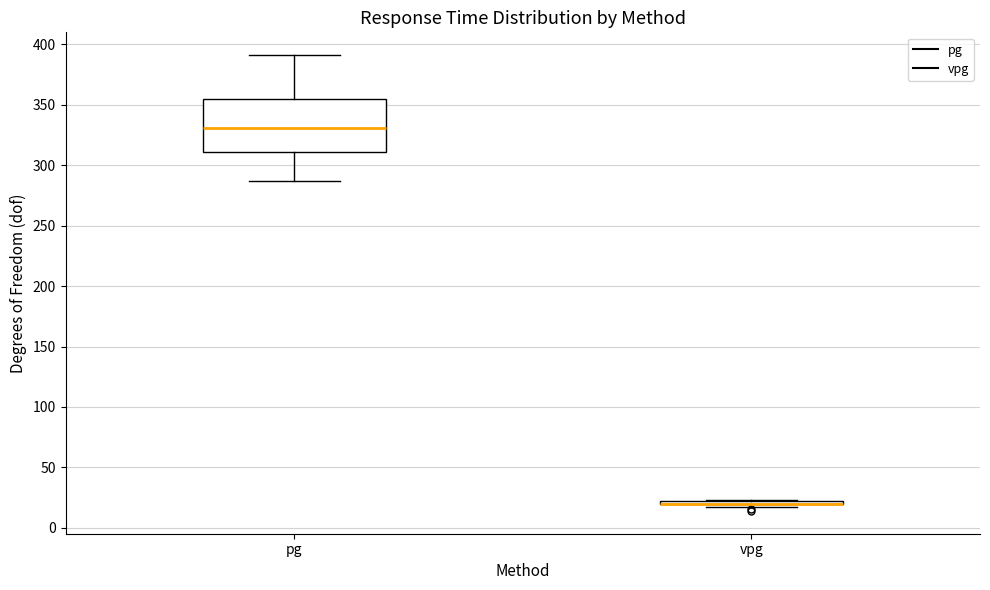

Reading left to right, transcribe this box plot: for each box, give where its median line is, the range the box spans, and where its two whiskers end, as read against the y-axis. The values are not printed on the chart, so give them approximately, as read against the axis.

pg: median 330, box 310 to 355, whiskers 285 to 390
vpg: box collapsed to a line at 20, whiskers 15 to 25